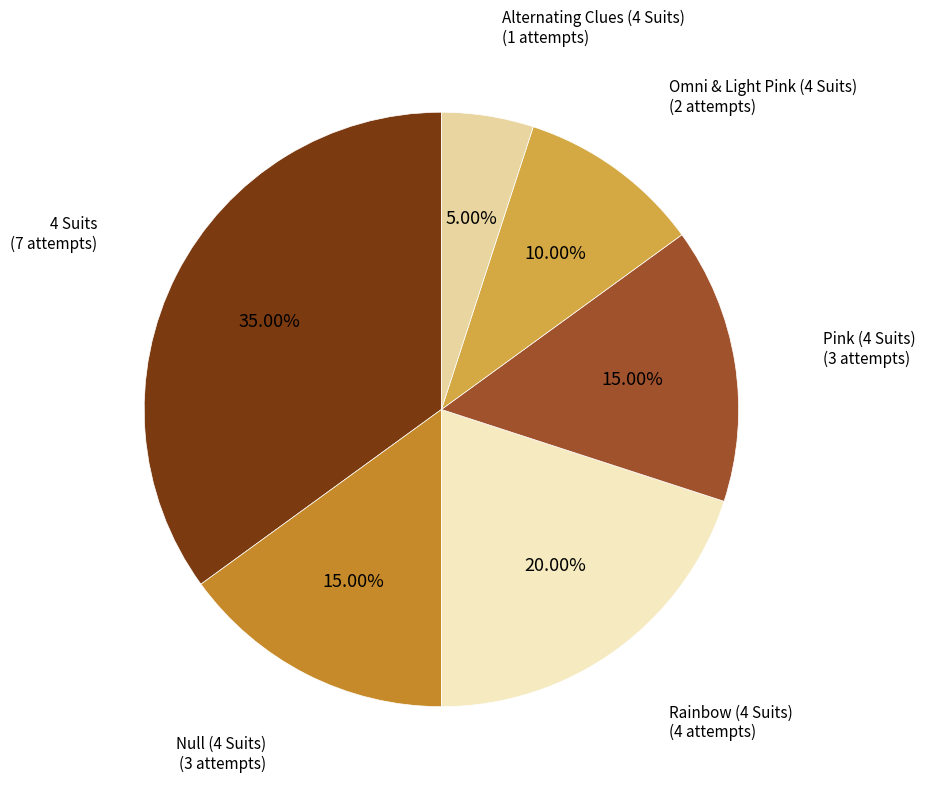

Is there a majority slice in this chart?

No